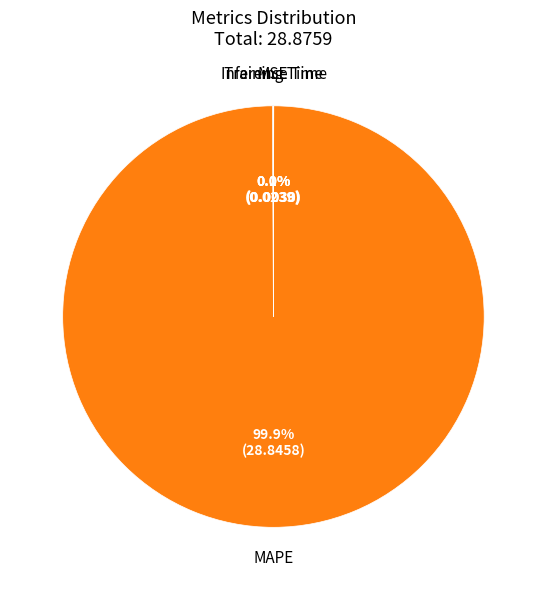

How much of the chart is everything except MAPE?

0.1%